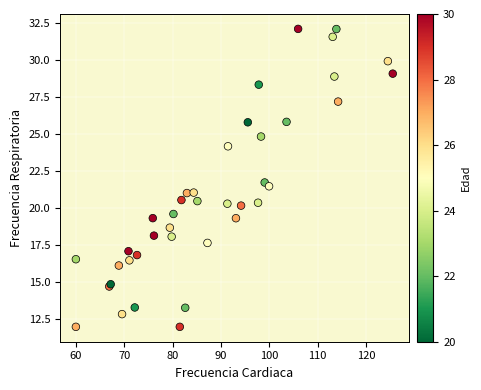

What Y value in the scatter plot is closest to 22?

21.7